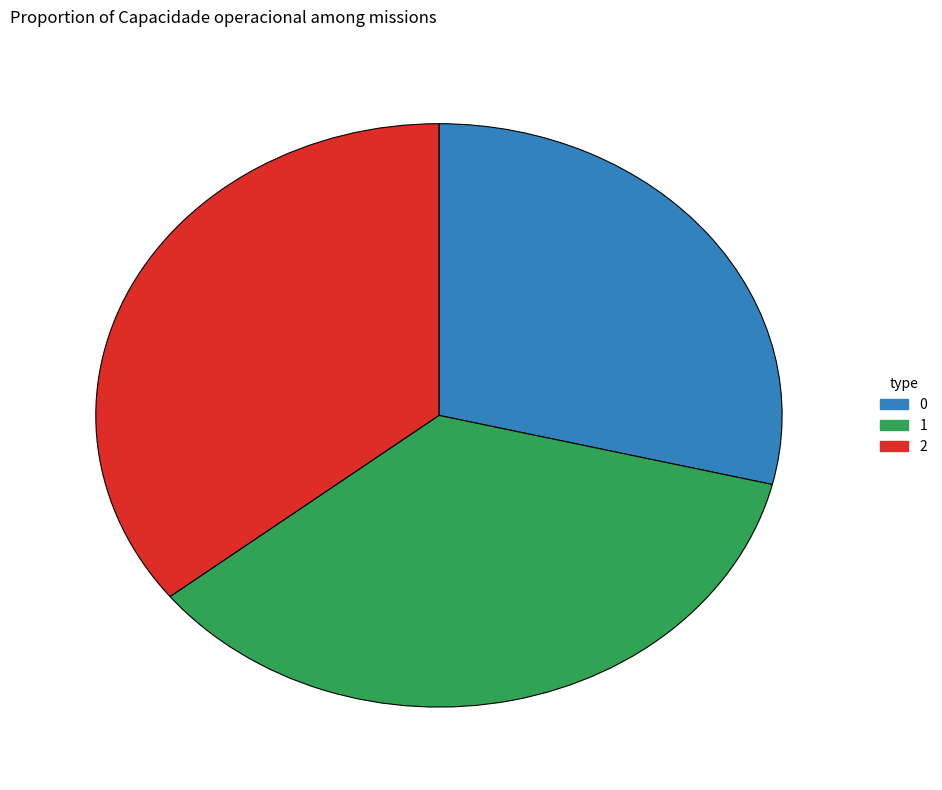

The 2 slice represents 50% of the pie. True or false?

False